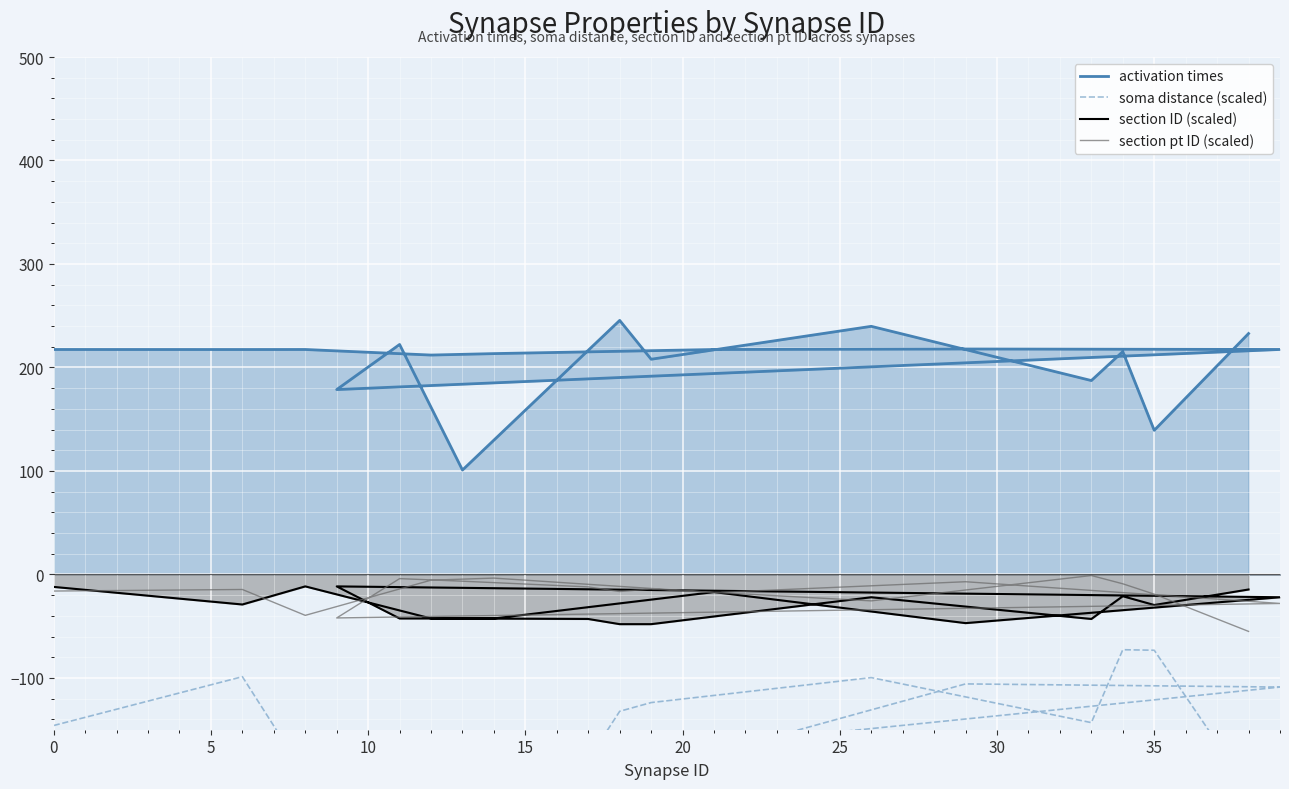

True or false: section pt ID (scaled) and soma distance (scaled) cross at least once.

False